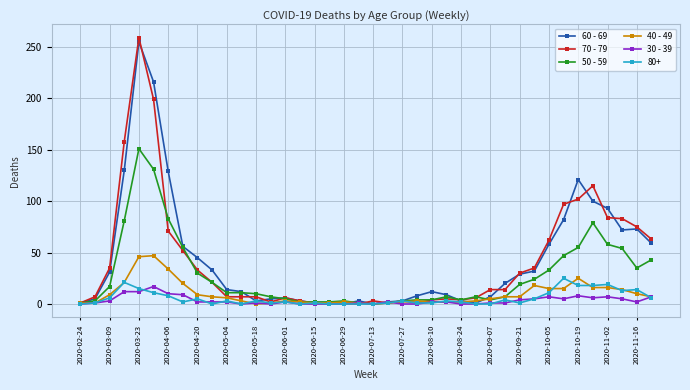

List the series in order of their peak value, highest first.

70 - 79, 60 - 69, 50 - 59, 40 - 49, 80+, 30 - 39